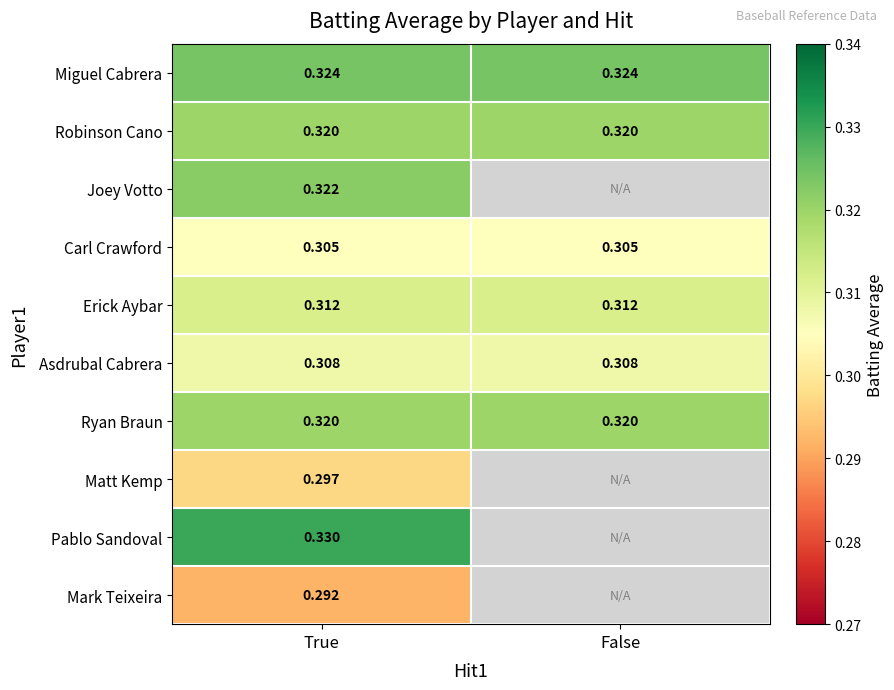

Is the value of Mark Teixeira at True greater than the value of Joey Votto at True?

No